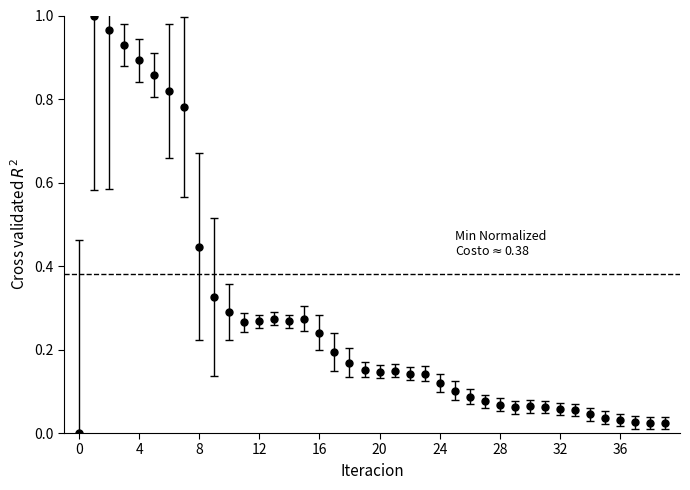

What is the sum of all values?

10.9